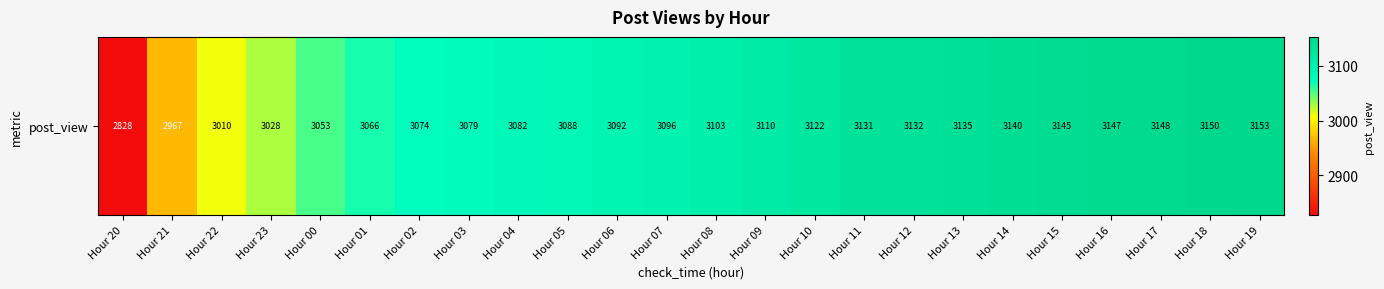

Reading left to right, extract all data points from this chart.

2828	2967	3010	3028	3053	3066	3074	3079	3082	3088	3092	3096	3103	3110	3122	3131	3132	3135	3140	3145	3147	3148	3150	3153